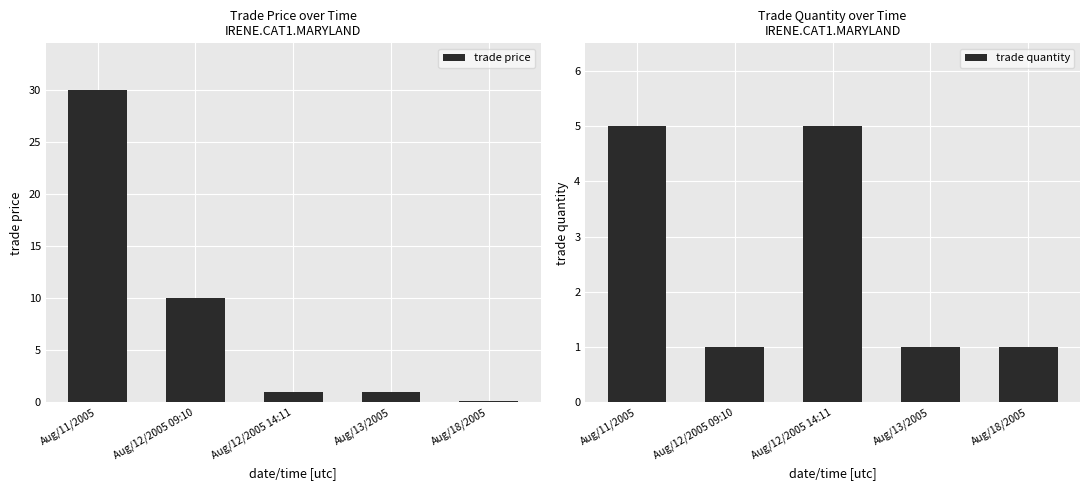

Reading left to right, transcribe all the data shown in this chart.

trade price: Aug/11/2005=30.0	Aug/12/2005 09:10=10.0	Aug/12/2005 14:11=1.0	Aug/13/2005=1.0	Aug/18/2005=0.1
trade quantity: Aug/11/2005=5.0	Aug/12/2005 09:10=1.0	Aug/12/2005 14:11=5.0	Aug/13/2005=1.0	Aug/18/2005=1.0